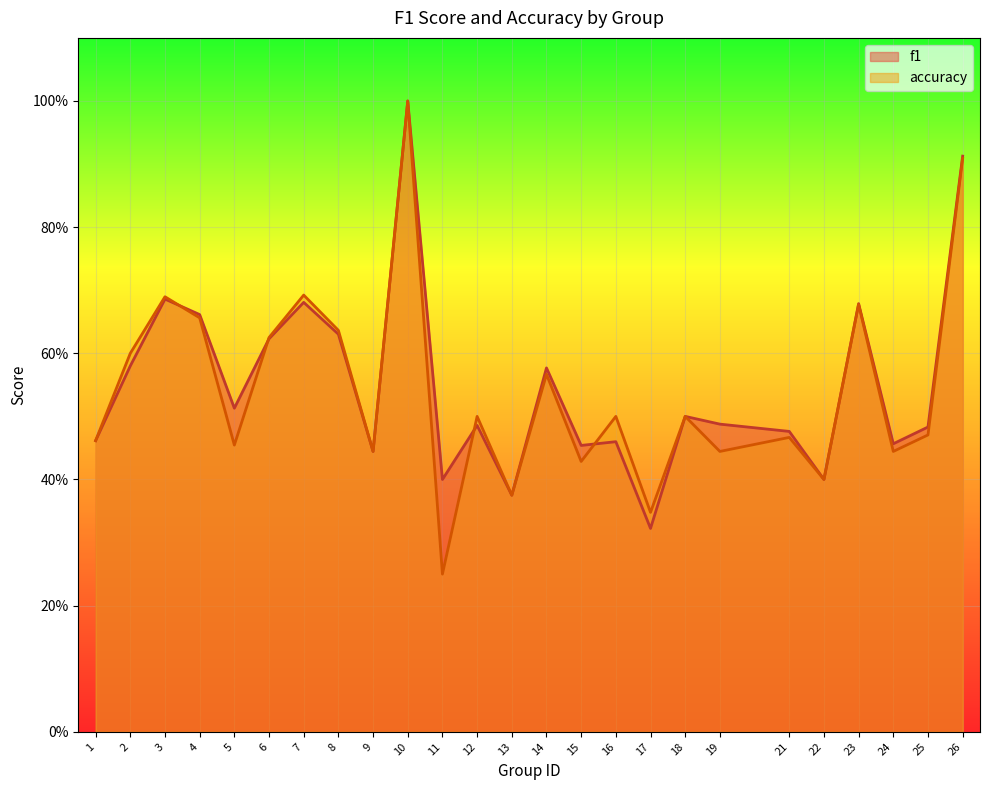

Which category has the highest value across all series?

10